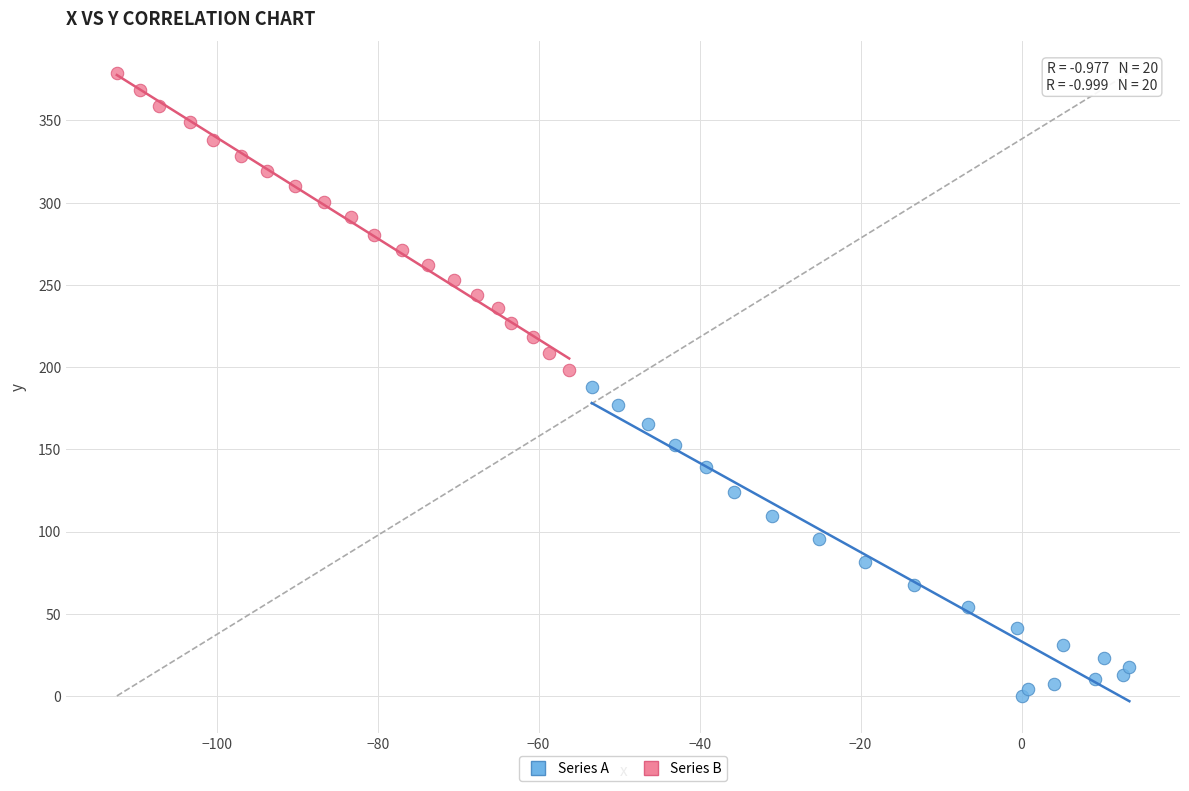

Which series reaches the minimum Y coordinate?

Series A